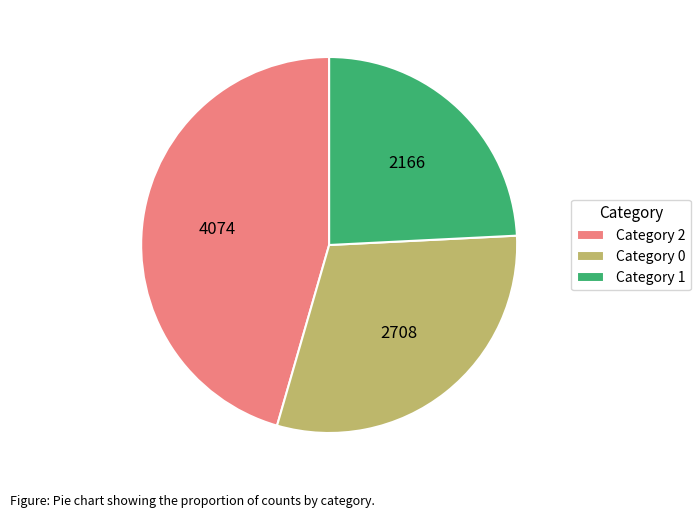

Which slice is the smallest?

Category 1